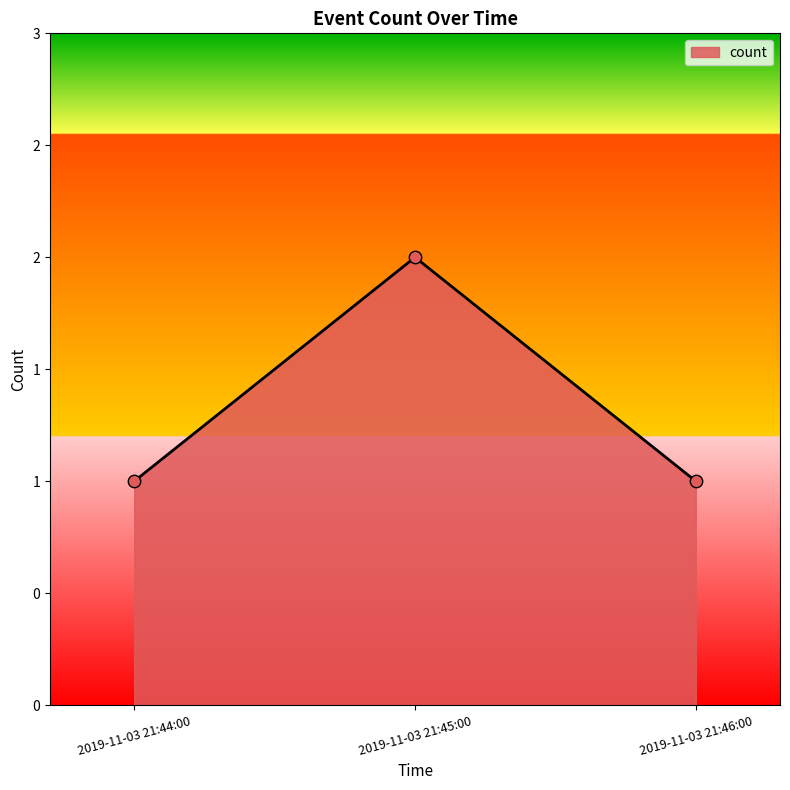

Between 2019-11-03 21:46:00 and 2019-11-03 21:45:00, which is larger?

2019-11-03 21:45:00